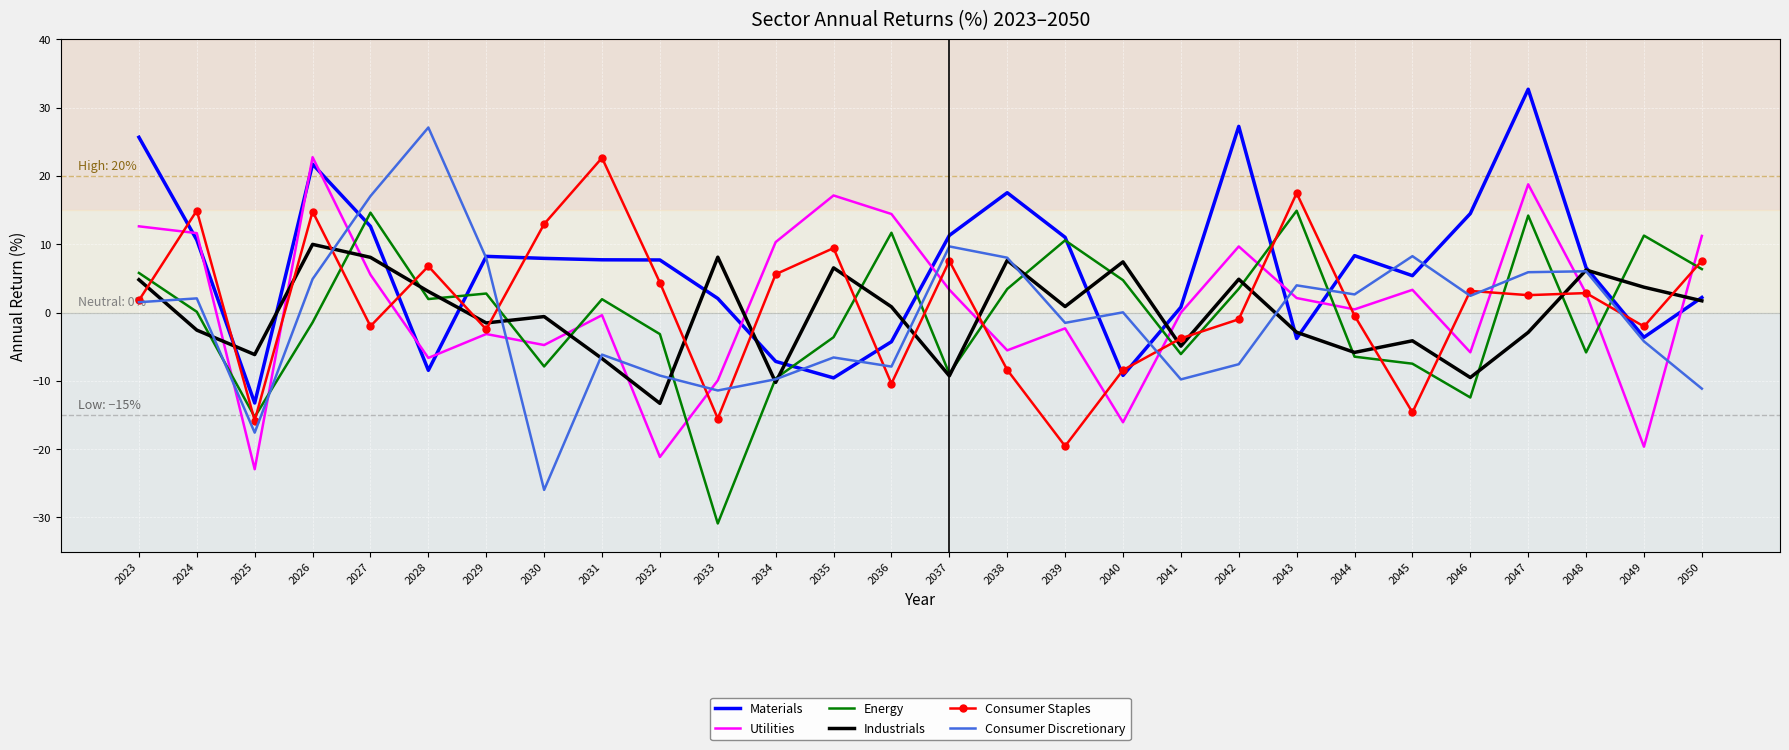

True or false: Industrials has a value of 3.7 at 2049.

True